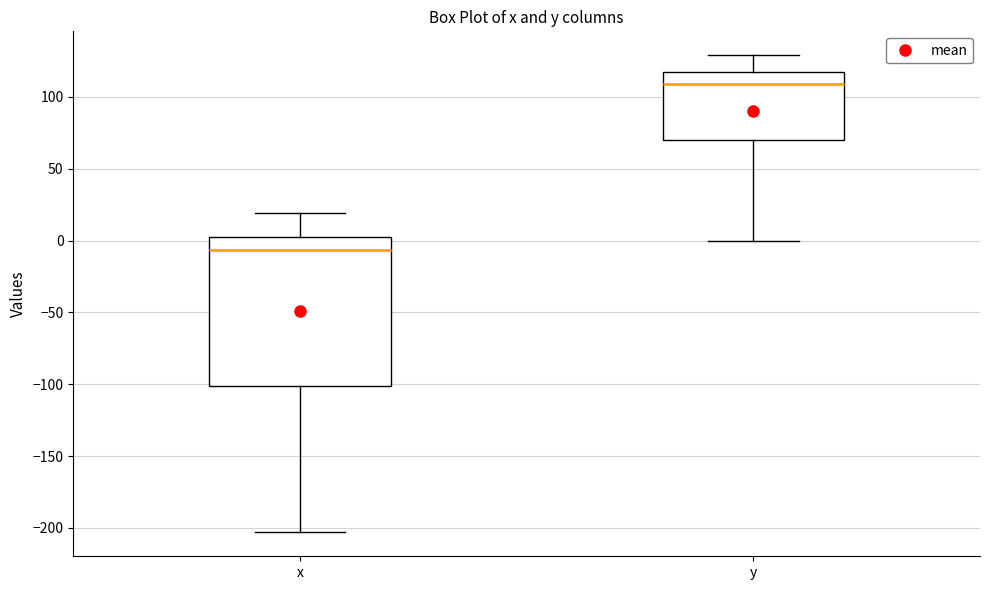

Reading left to right, transcribe this box plot: for each box, give where its median line is, the range the box spans, and where its two whiskers end, as read against the y-axis. The values are not printed on the chart, so give them approximately, as read against the axis.

x: median -5, box -100 to 5, whiskers -205 to 20
y: median 110, box 70 to 120, whiskers 0 to 130